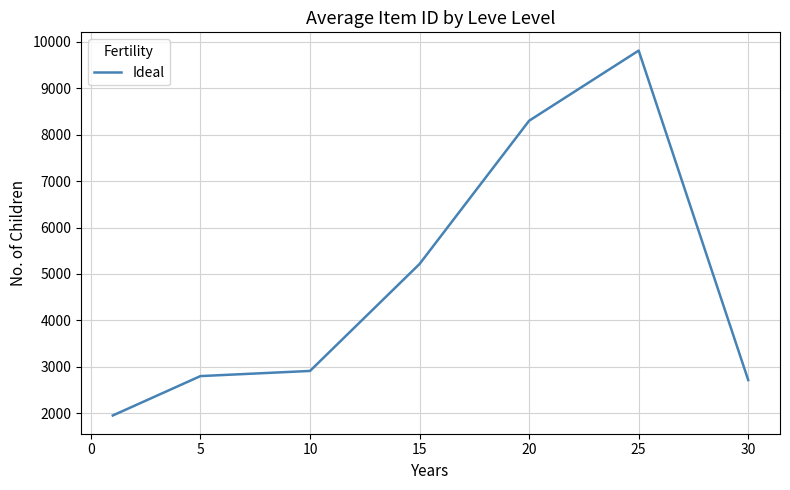

What is the difference between the maximum and minimum values?

7864.8